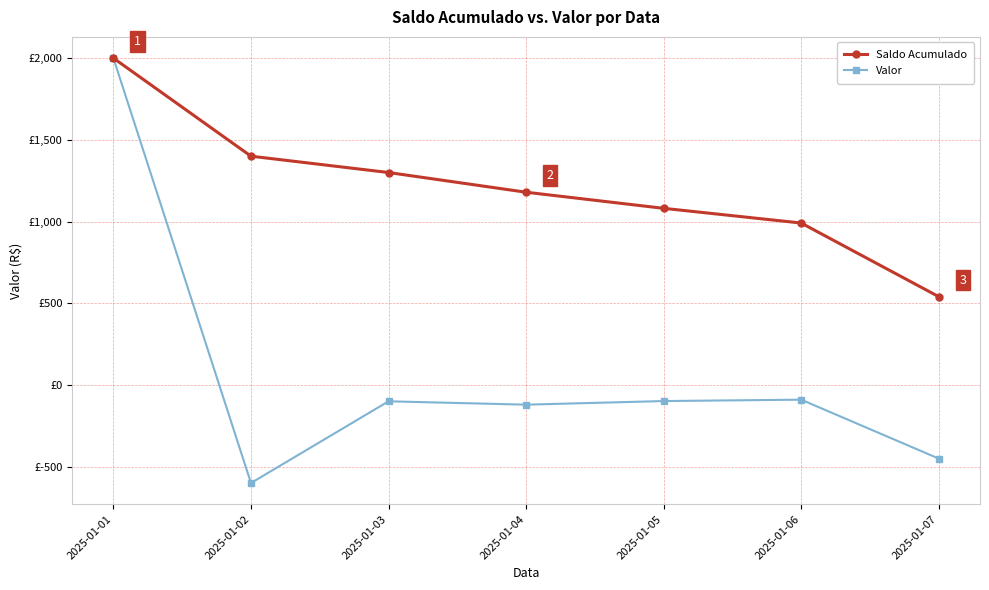

Between 2025-01-03 and 2025-01-06, which is larger?

2025-01-03